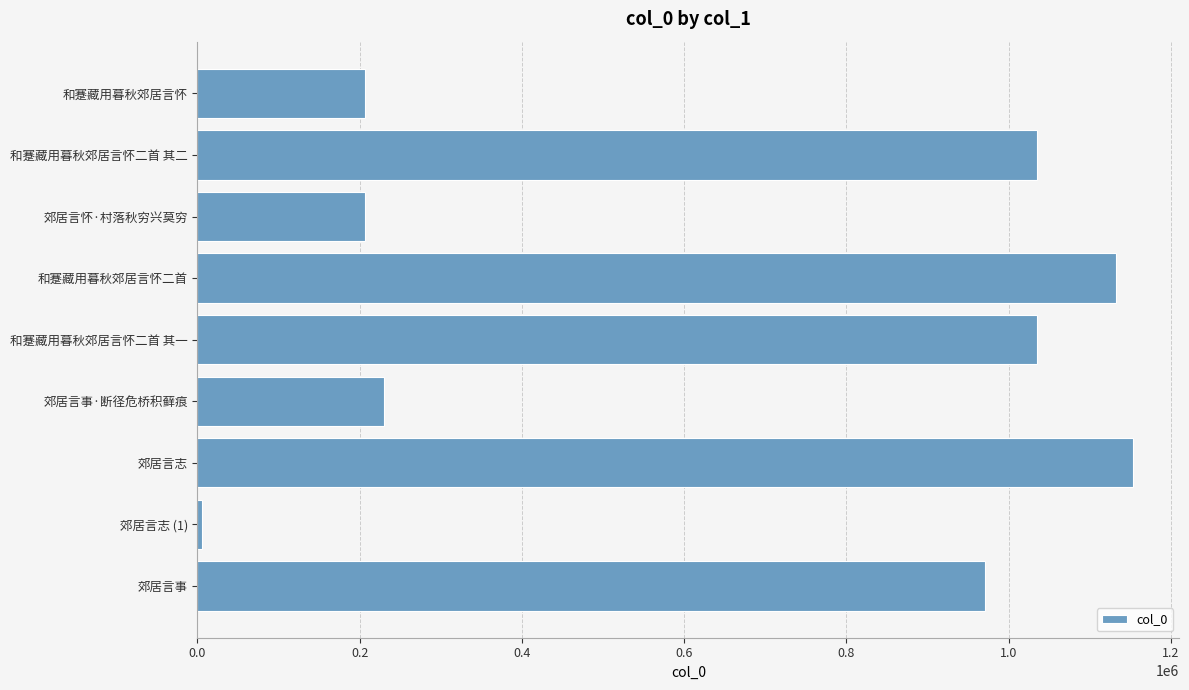

What is the difference between the maximum and minimum values?

1146787